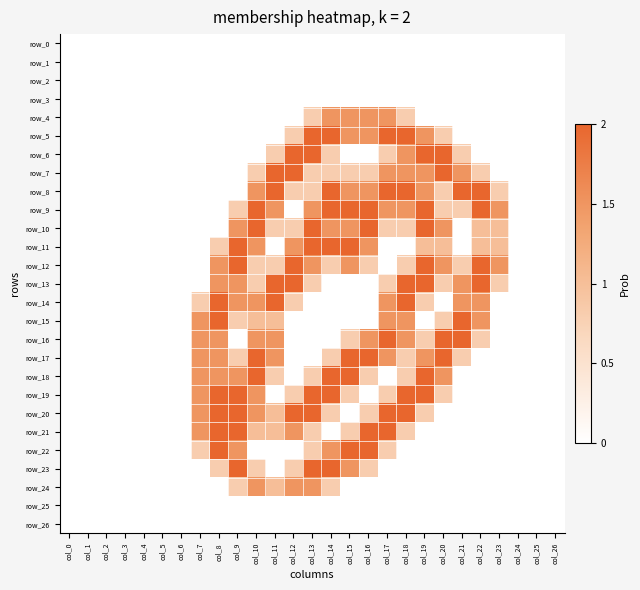

Which series has the largest total across all categories?

row_9